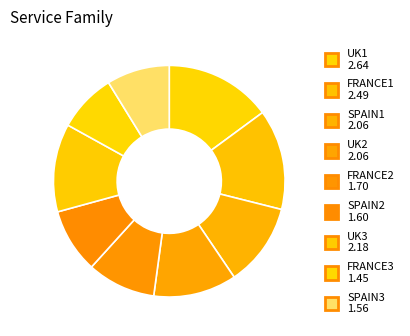

Is there a majority slice in this chart?

No